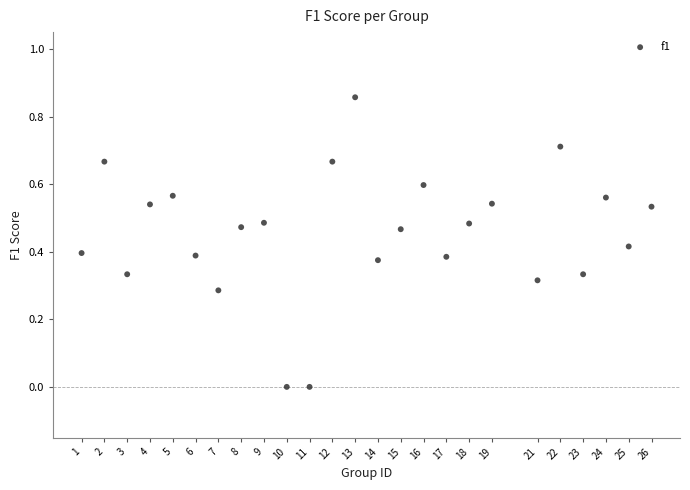

What is the range of X values (max minus min)?

25.0